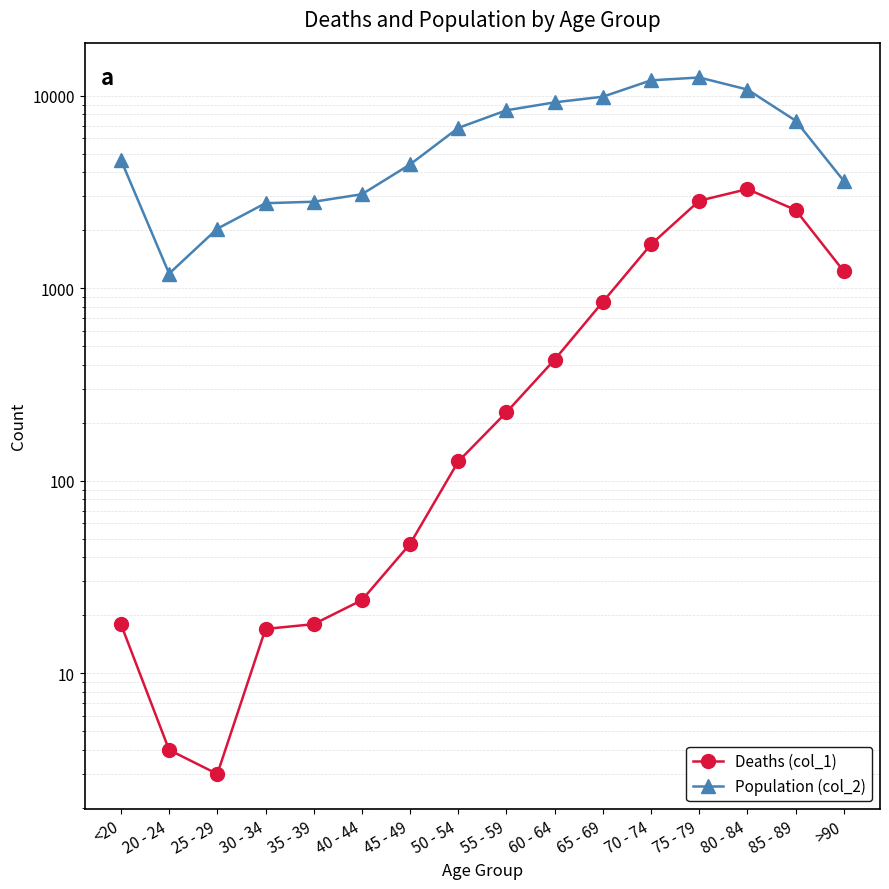

Reading left to right, what are all the values shown in this chart?

Deaths (col_1): 18	4	3	17	18	24	47	126	227	426	850	1690	2848	3273	2548	1224
Population (col_2): 4641	1191	2038	2765	2814	3078	4396	6803	8400	9236	9883	12018	12434	10764	7417	3604